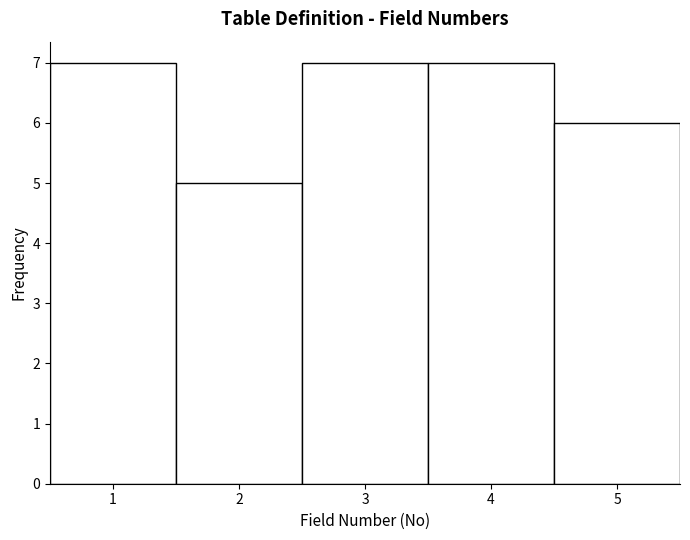

Reading left to right, transcribe this chart: for each bar, give the range it covers on the x-axis and its height. The values are not printed on the chart, so give them approximately, as read against the axis.

0.5 to 1.5: 7
1.5 to 2.5: 5
2.5 to 3.5: 7
3.5 to 4.5: 7
4.5 to 5.5: 6